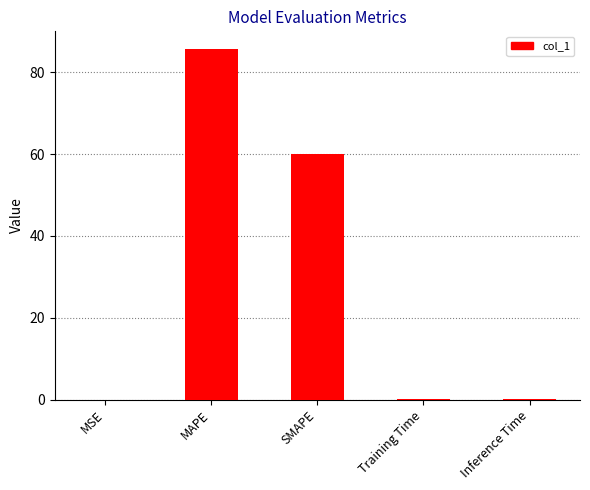

What is the sum of the values at MSE and MAPE?

85.7